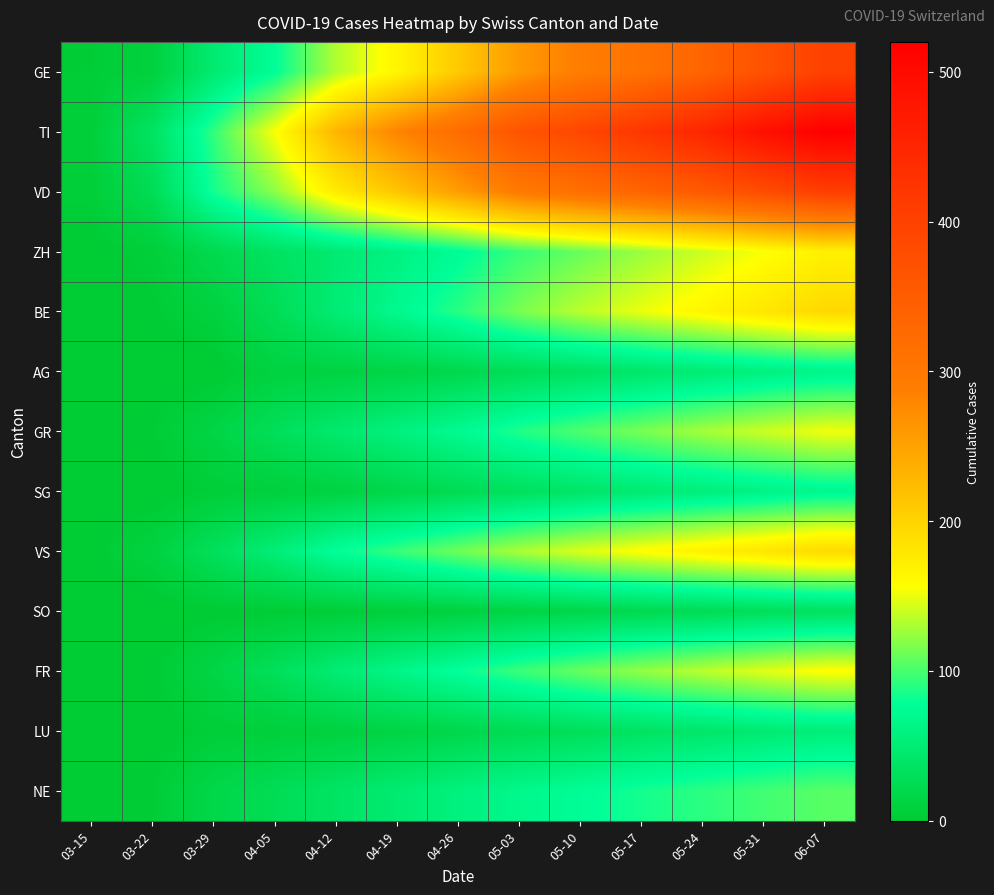

Reading right to left, what are all the values shown in this chart?

GE: 06-07=400	05-31=370	05-24=335	05-17=310	05-10=290	05-03=258	04-26=210	04-19=165	04-12=132	04-05=77	03-29=48	03-22=9	03-15=4
TI: 06-07=520	05-31=490	05-24=450	05-17=420	05-10=390	05-03=365	04-26=320	04-19=280	04-12=230	04-05=155	03-29=93	03-22=37	03-15=6
VD: 06-07=405	05-31=380	05-24=355	05-17=335	05-10=315	05-03=295	04-26=255	04-19=215	04-12=175	04-05=121	03-29=84	03-22=26	03-15=6
ZH: 06-07=170	05-31=155	05-24=140	05-17=125	05-10=110	05-03=95	04-26=75	04-19=60	04-12=48	04-05=36	03-29=22	03-22=6	03-15=1
BE: 06-07=195	05-31=180	05-24=165	05-17=150	05-10=135	05-03=115	04-26=90	04-19=70	04-12=50	04-05=28	03-29=10	03-22=3	03-15=0
AG: 06-07=65	05-31=58	05-24=50	05-17=42	05-10=35	05-03=28	04-26=20	04-19=15	04-12=12	04-05=11	03-29=0	03-22=1	03-15=0
GR: 06-07=152	05-31=140	05-24=128	05-17=115	05-10=102	05-03=88	04-26=72	04-19=58	04-12=45	04-05=30	03-29=15	03-22=4	03-15=0
SG: 06-07=70	05-31=62	05-24=55	05-17=48	05-10=40	05-03=33	04-26=25	04-19=18	04-12=12	04-05=8	03-29=5	03-22=0	03-15=1
VS: 06-07=193	05-31=182	05-24=170	05-17=158	05-10=145	05-03=130	04-26=112	04-19=95	04-12=78	04-05=53	03-29=31	03-22=11	03-15=2
SO: 06-07=34	05-31=30	05-24=26	05-17=22	05-10=18	05-03=14	04-26=10	04-19=7	04-12=5	04-05=3	03-29=2	03-22=0	03-15=0
FR: 06-07=158	05-31=147	05-24=135	05-17=123	05-10=110	05-03=96	04-26=80	04-19=65	04-12=50	04-05=31	03-29=15	03-22=3	03-15=0
LU: 06-07=54	05-31=48	05-24=42	05-17=36	05-10=30	05-03=25	04-26=19	04-19=14	04-12=10	04-05=7	03-29=5	03-22=1	03-15=1
NE: 06-07=105	05-31=98	05-24=91	05-17=84	05-10=76	05-03=68	04-26=58	04-19=48	04-12=38	04-05=27	03-29=18	03-22=4	03-15=0